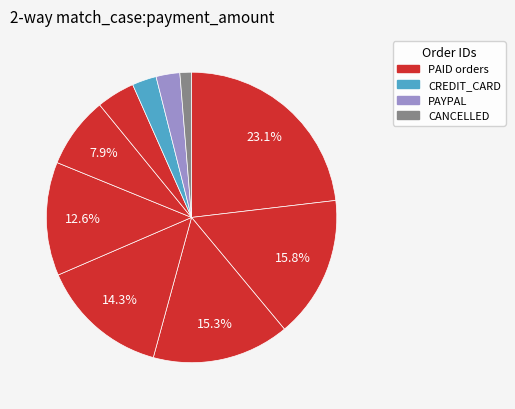

Count the number of slices in the pie.

10